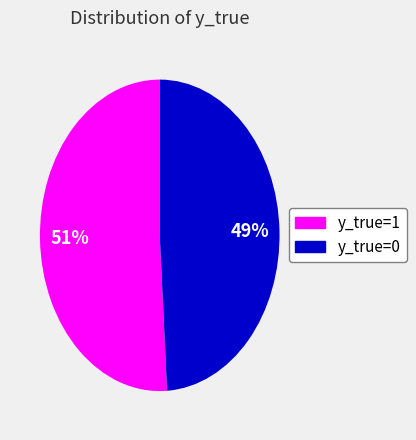

Which slice represents more than half of the pie?

y_true=1